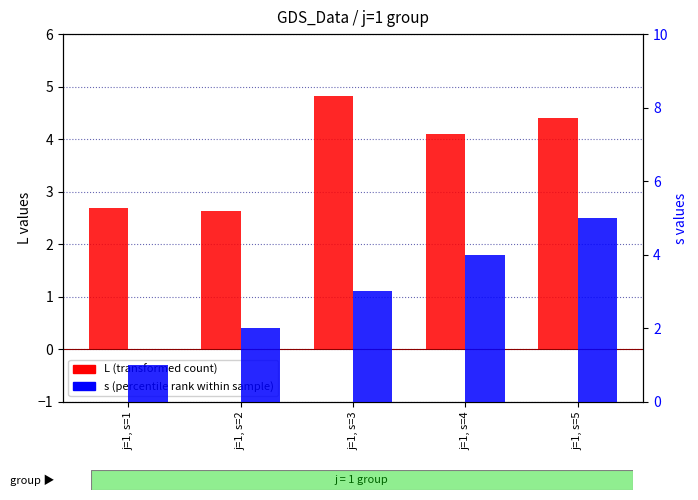

At which label is s (percentile rank) closest to 3?

j=1, s=3